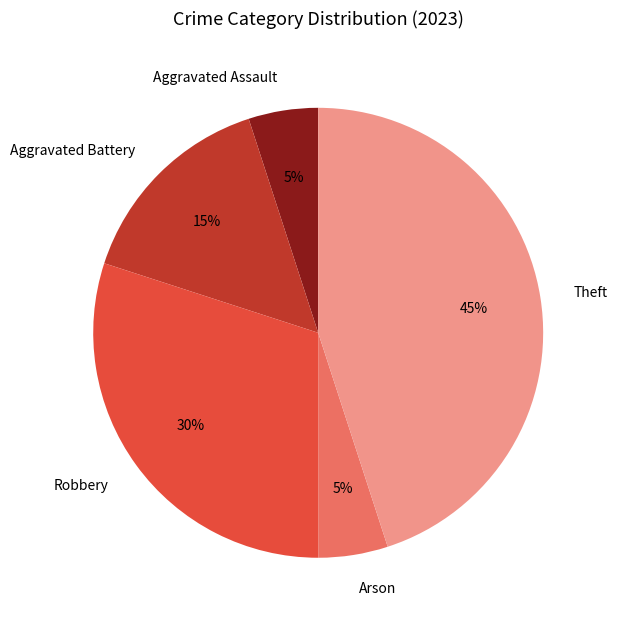

Do Theft and Robbery together represent more than half of the pie?

Yes